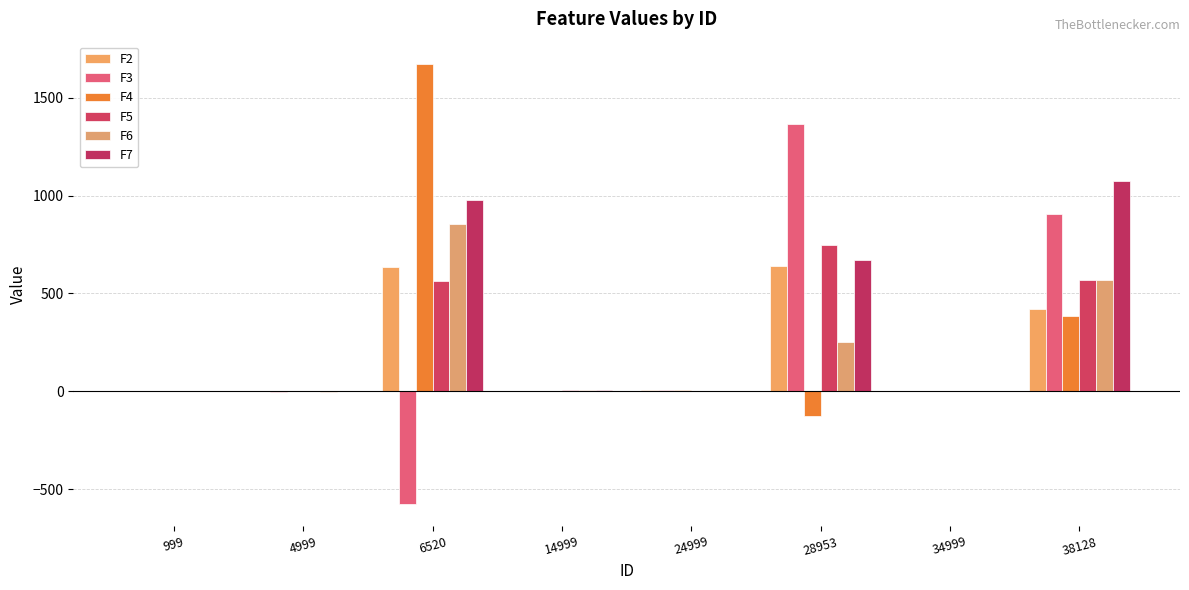

Are the bars horizontal?

No